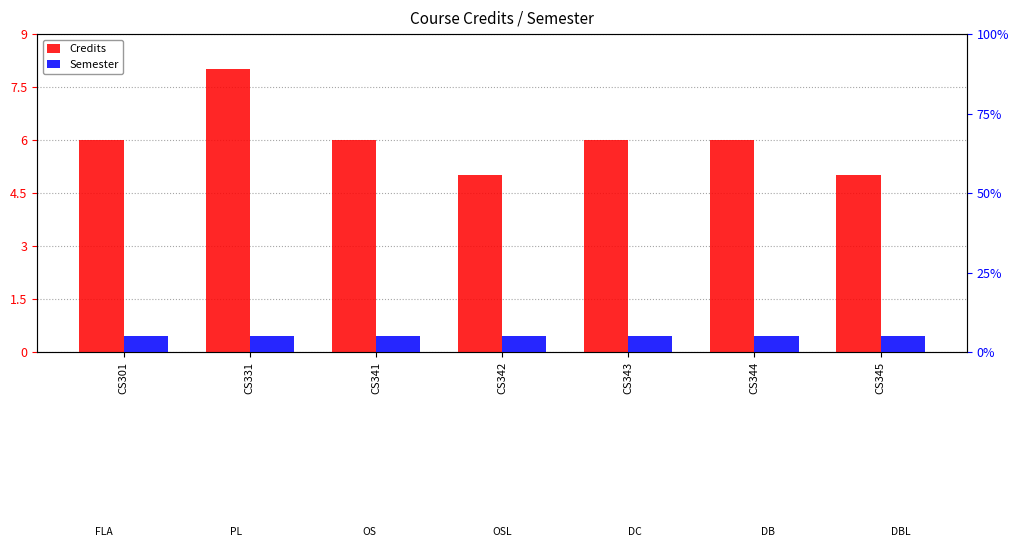

What is the total value across all series at CS341?

11